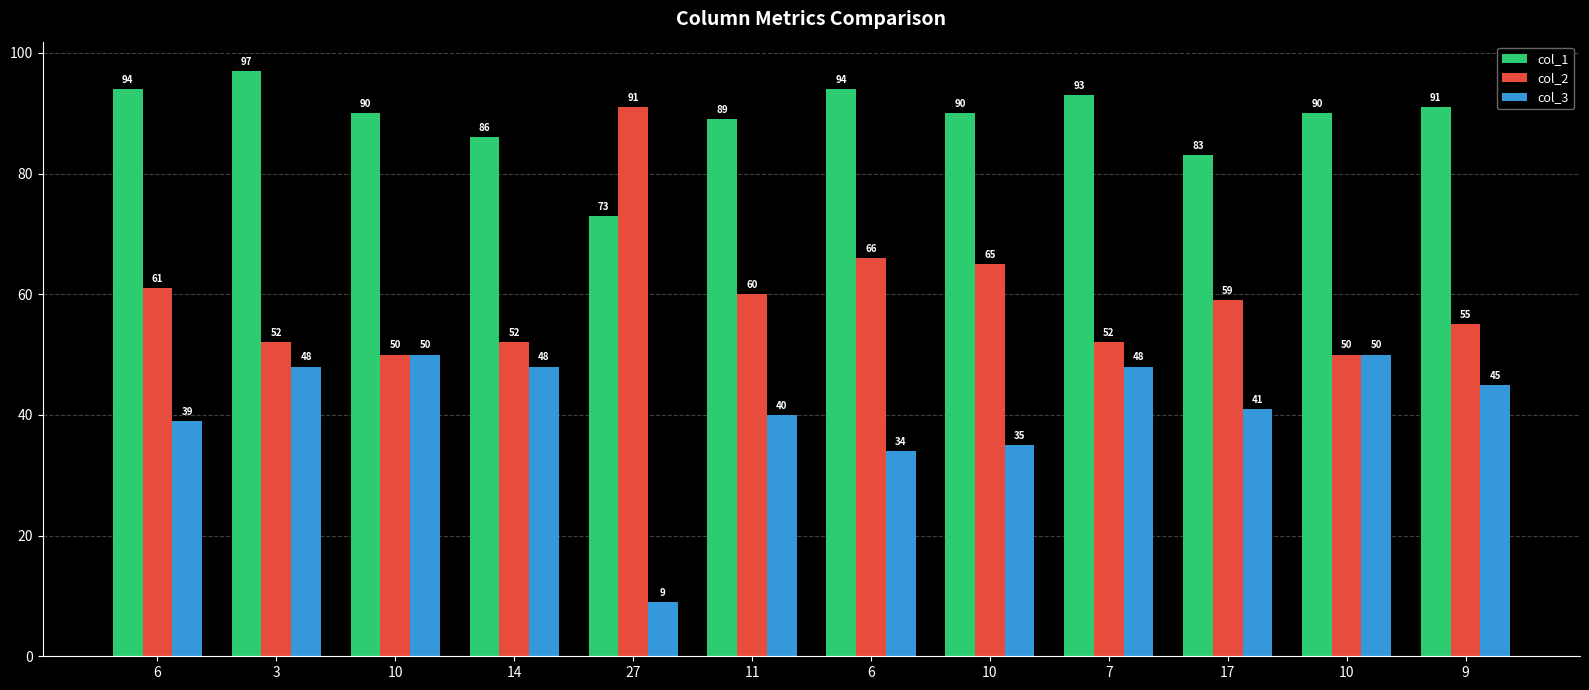

Is the value of col_3 at 9 greater than the value of col_1 at 6?

No